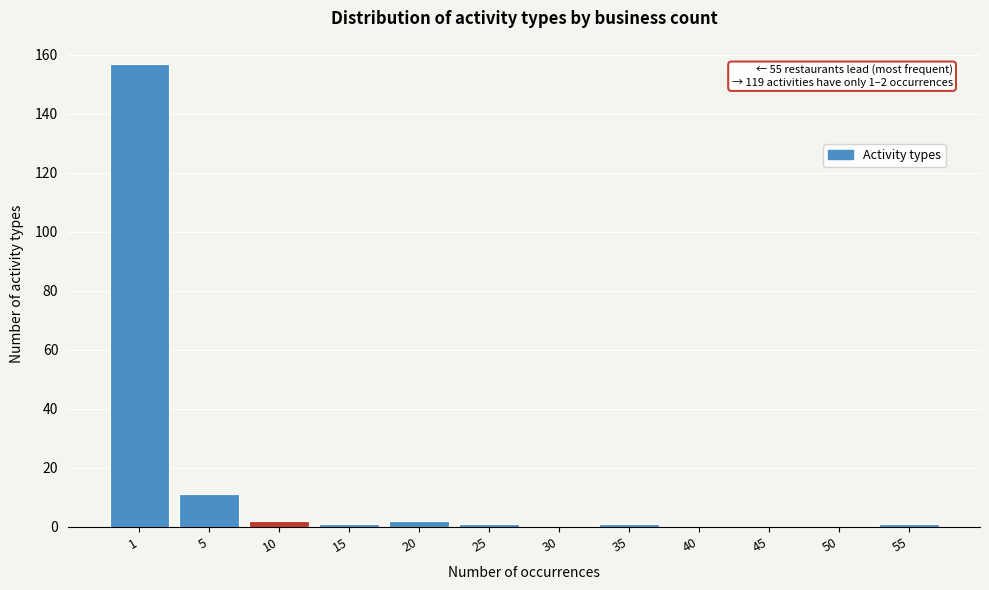

Reading left to right, list all the values displayed in this chart.

1=157	5=11	10=2	15=1	20=2	25=1	30=0	35=1	40=0	45=0	50=0	55=1